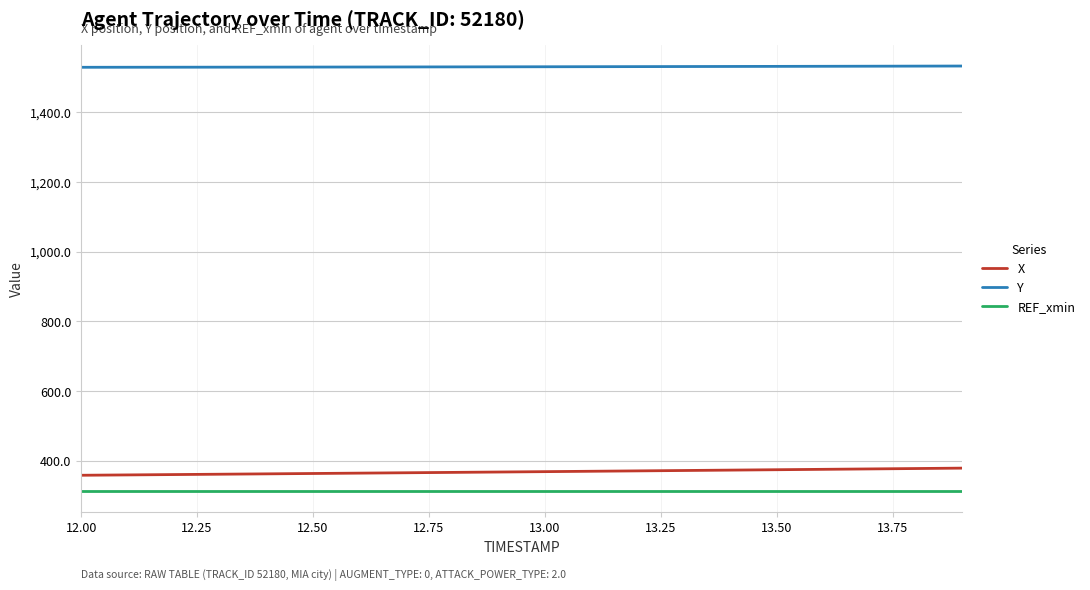

What is the minimum value for Y?

1528.6